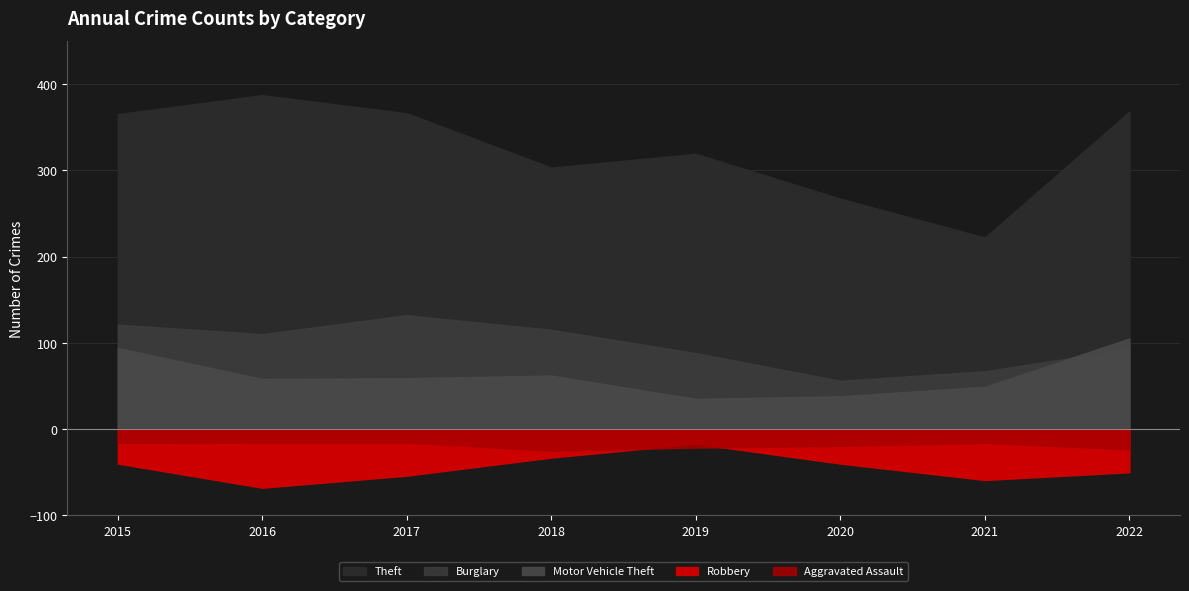

How many data points in Burglary are less than 110?

4